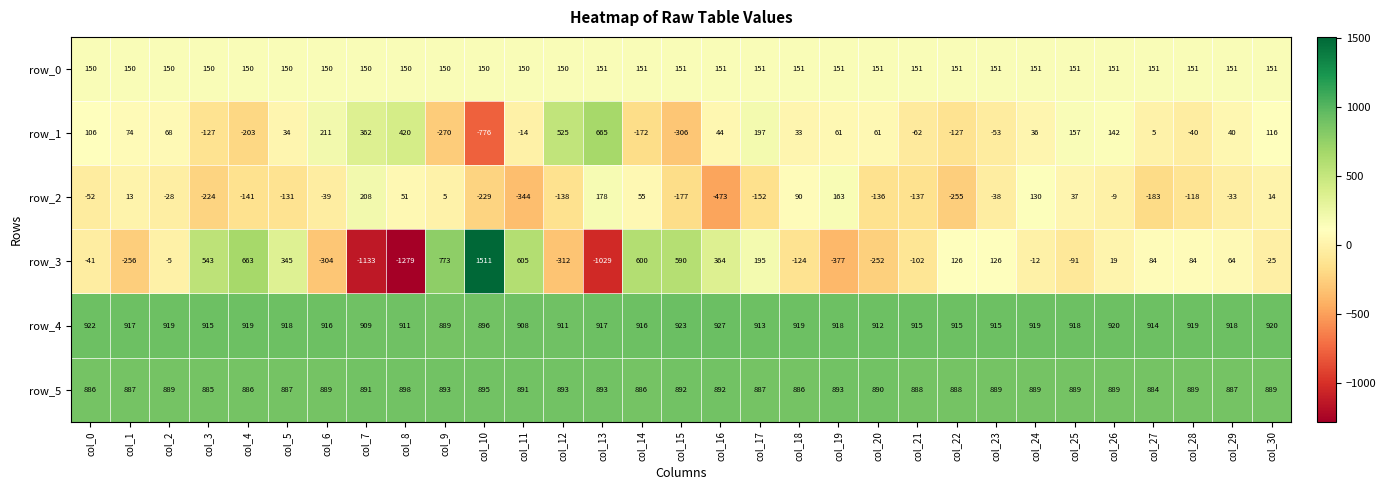

The value of row_3 at col_14 is 600. True or false?

True